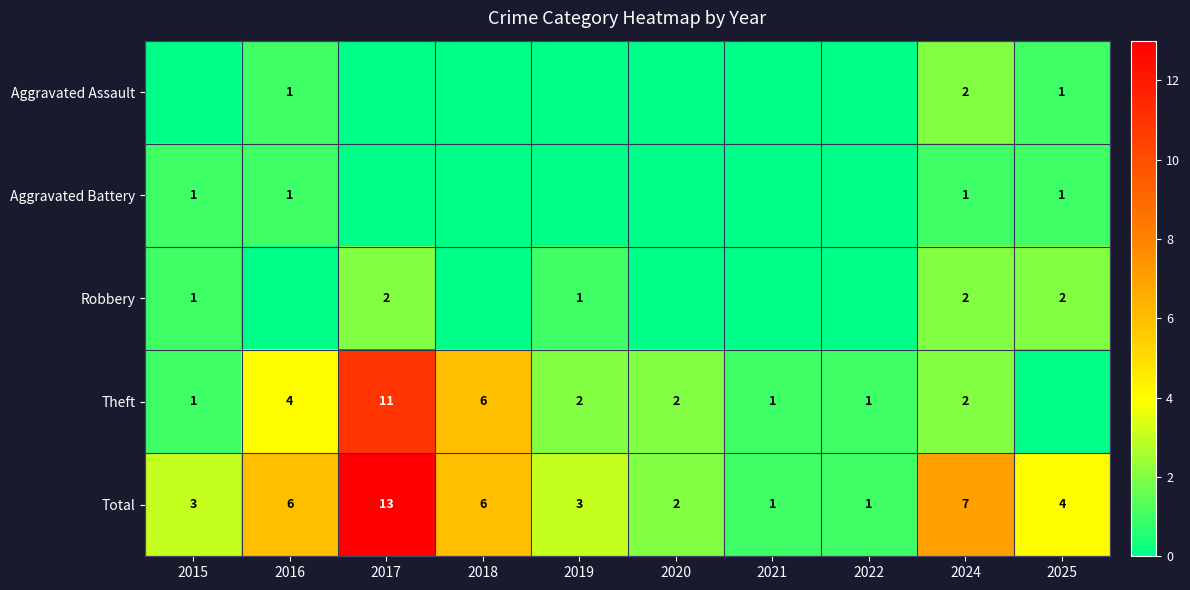

At which label does Total reach its peak?

2017